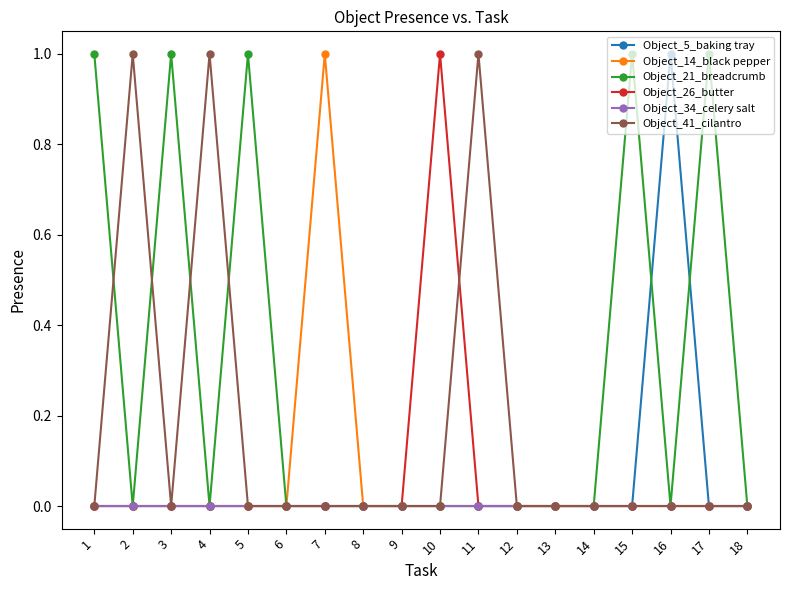

How many categories are shown in the chart?

18